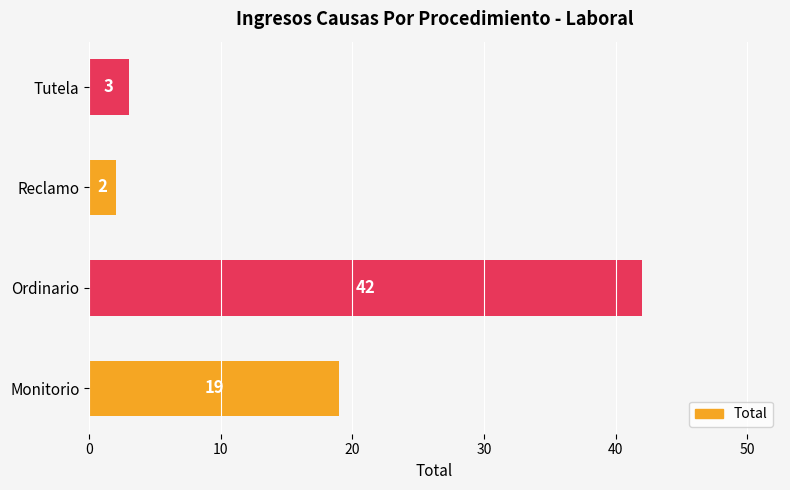

What is the sum of all values?

66